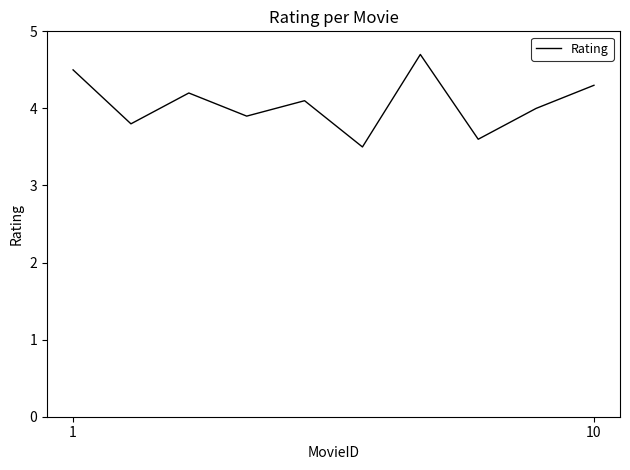

How many lines are shown in the chart?

1